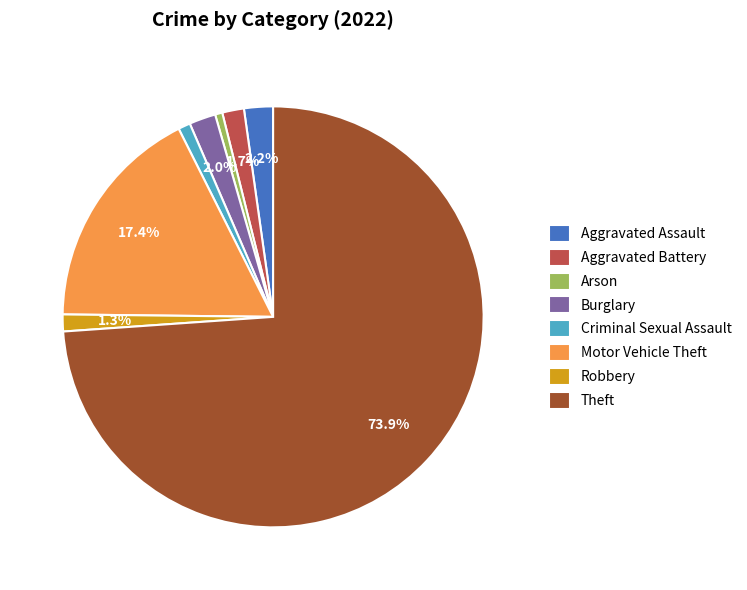

How many slices are in this pie chart?

8